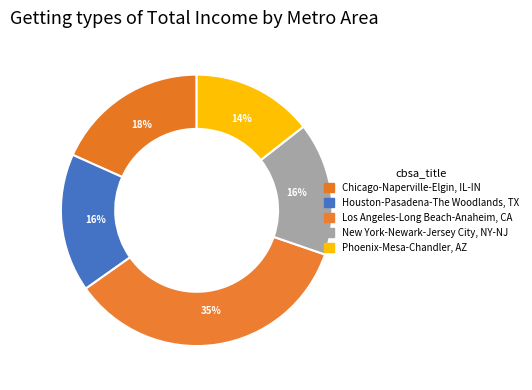

Does Chicago-Naperville-Elgin, IL-IN represent more than half of the total?

No